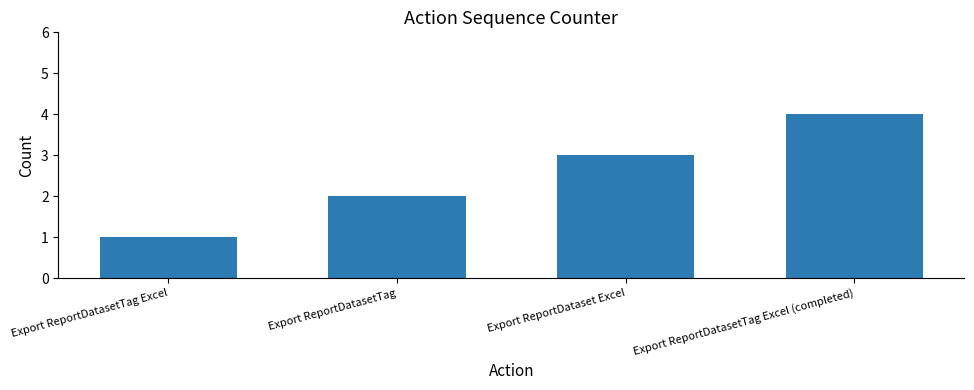

What is the greatest value displayed?

4